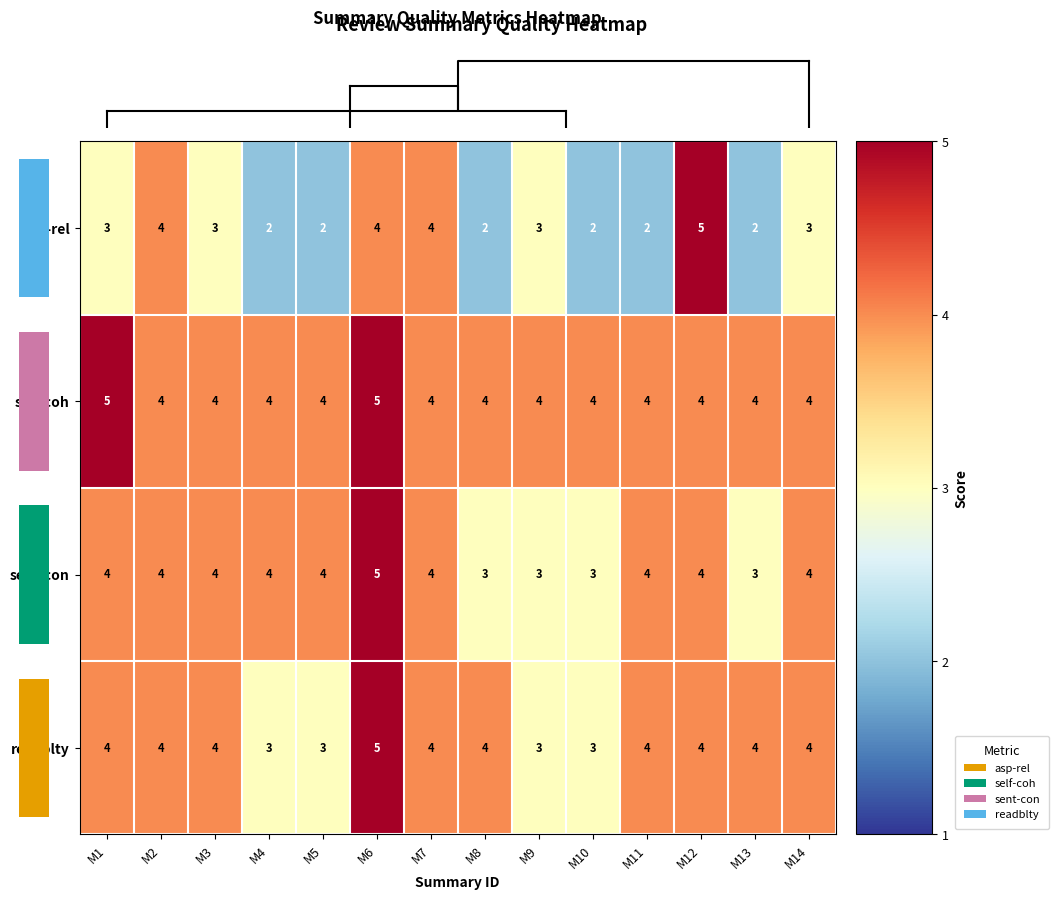

Between M5 and M12, which series saw the biggest shift?

asp-rel